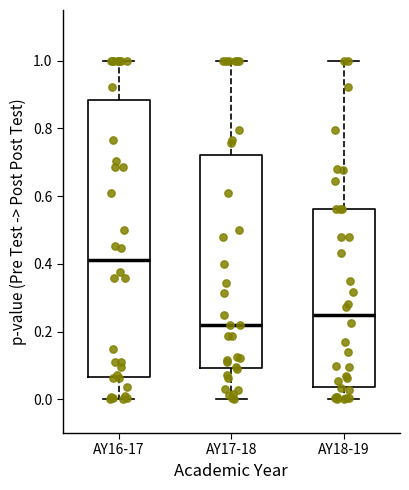

Where is the lower edge of the box for AY17-18 on the y-axis? The values are not printed on the chart, so give them approximately, as read against the axis.

0.10